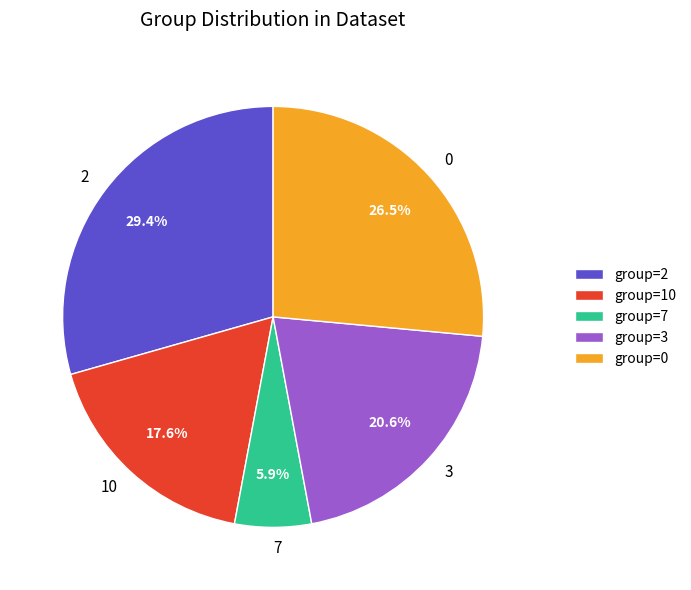

Rank the categories by value from lowest to highest.

group=7, group=10, group=3, group=0, group=2